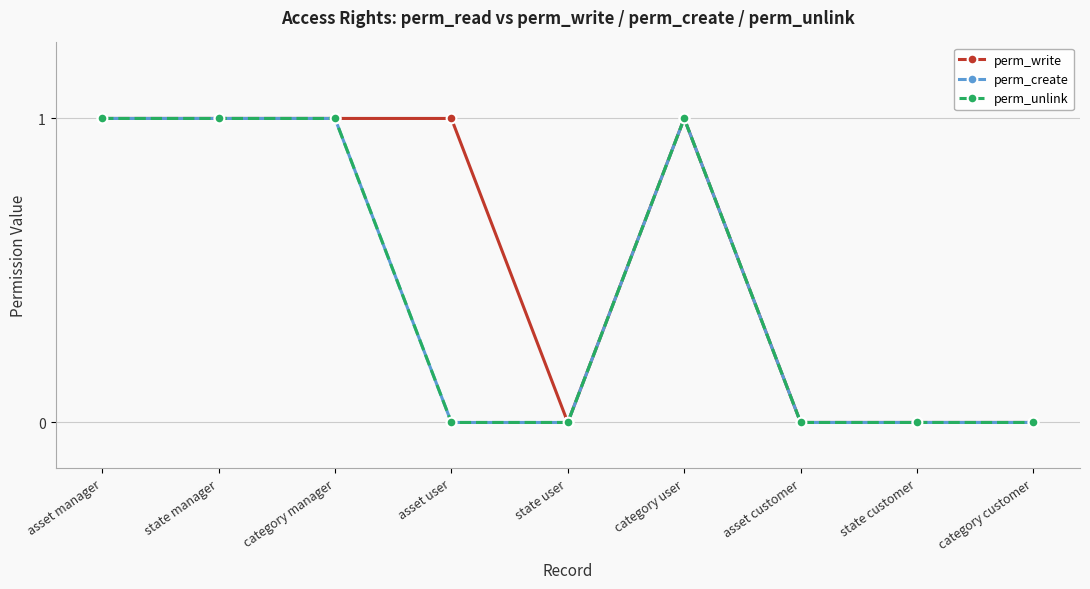

Rank the series at category user from highest to lowest value.

perm_write, perm_create, perm_unlink